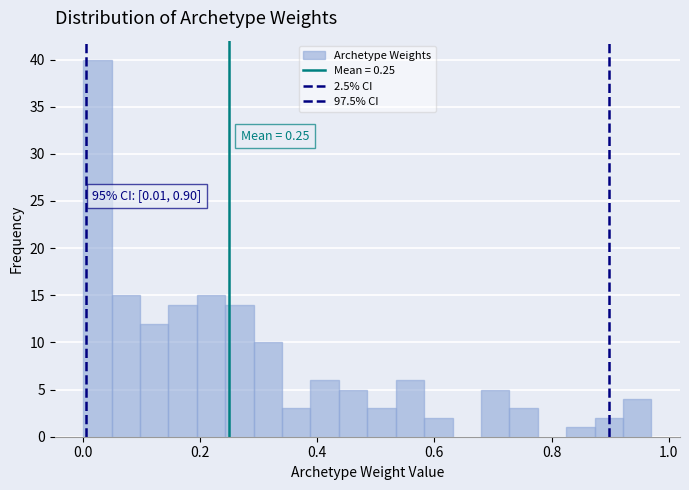

Around what value on the x-axis is the tallest bar? Give the approximate position of its centre, as read against the axis.

0.02